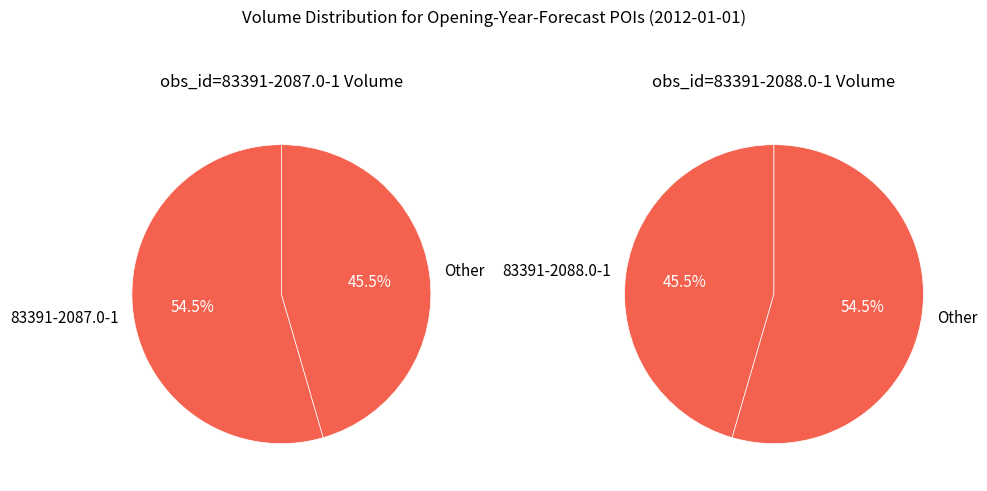

To the nearest percent, what portion does 83391-2087.0-1 represent?

55%